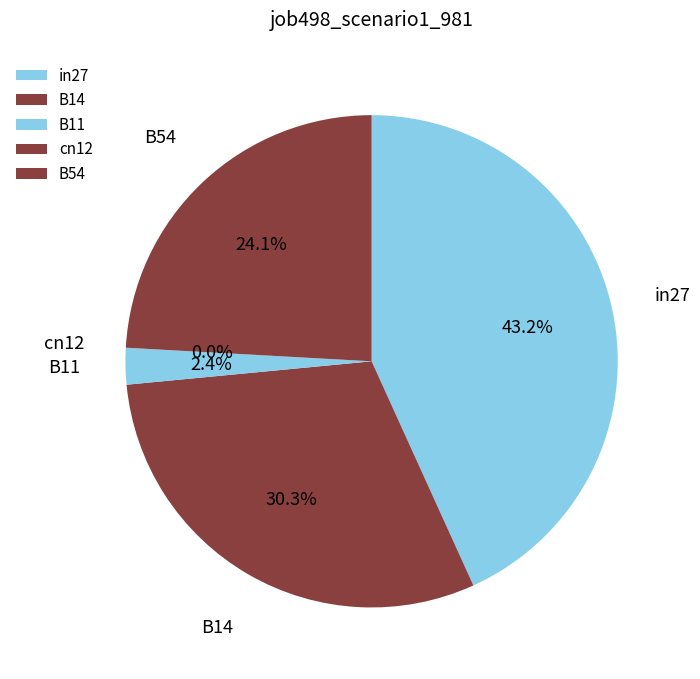

True or false: in27 accounts for 43% of the total.

True